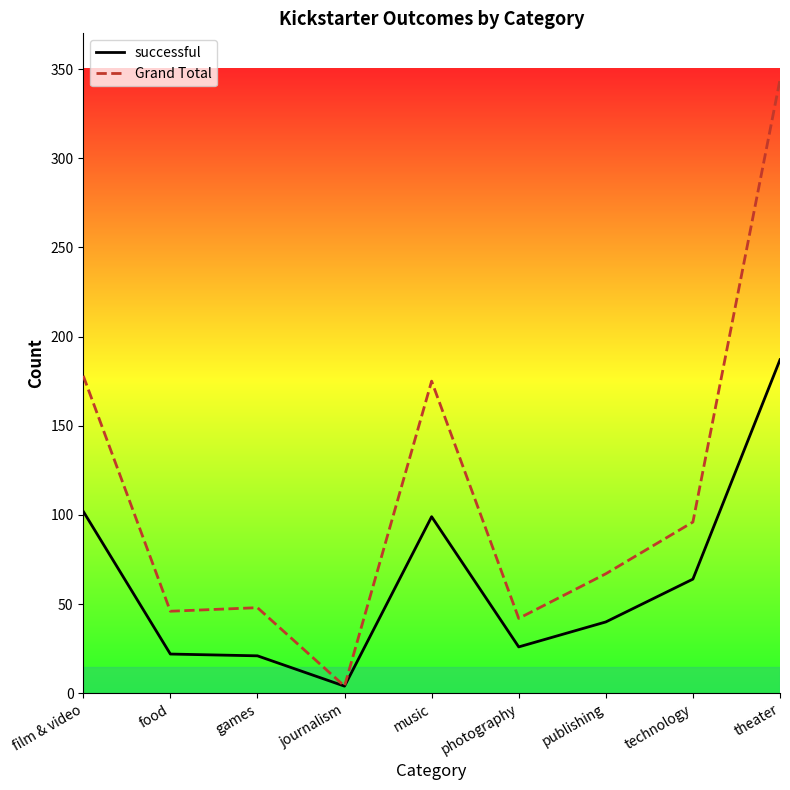

How many values in the Grand Total series are below 67?

4